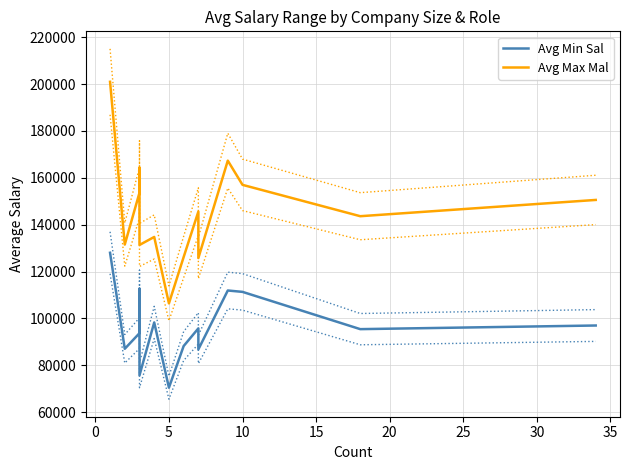

Rank the series by their maximum value, from highest to lowest.

Avg Max Mal, Avg Min Sal